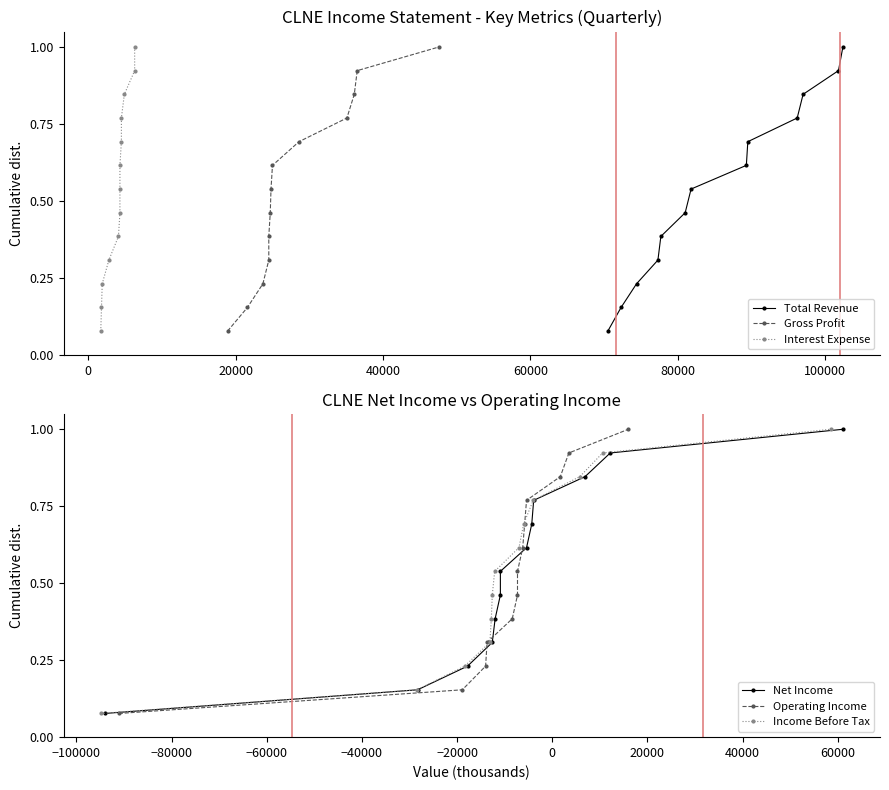

What is the maximum value for Total Revenue?

1.0